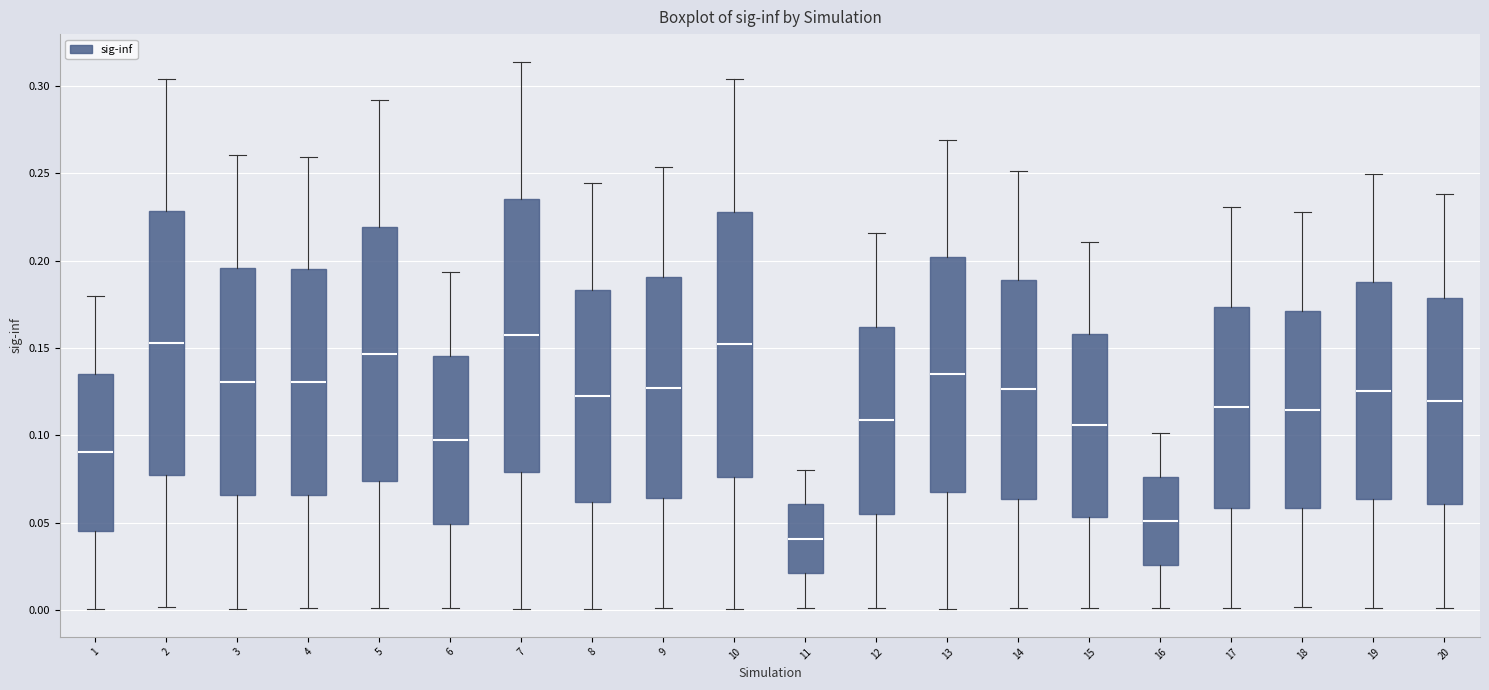

Reading left to right, read every box against the y-axis: the position of its median line, the range the box covers, and the ends of its whiskers. The values are not printed on the chart, so give them approximately, as read against the axis.

1: median 0.090, box 0.045 to 0.135, whiskers 0.000 to 0.180
2: median 0.155, box 0.075 to 0.230, whiskers 0.000 to 0.305
3: median 0.130, box 0.065 to 0.195, whiskers 0.000 to 0.260
4: median 0.130, box 0.065 to 0.195, whiskers 0.000 to 0.260
5: median 0.145, box 0.075 to 0.220, whiskers 0.000 to 0.290
6: median 0.095, box 0.050 to 0.145, whiskers 0.000 to 0.195
7: median 0.155, box 0.080 to 0.235, whiskers 0.000 to 0.315
8: median 0.120, box 0.060 to 0.185, whiskers 0.000 to 0.245
9: median 0.125, box 0.065 to 0.190, whiskers 0.000 to 0.255
10: median 0.150, box 0.075 to 0.230, whiskers 0.000 to 0.305
11: median 0.040, box 0.020 to 0.060, whiskers 0.000 to 0.080
12: median 0.110, box 0.055 to 0.160, whiskers 0.000 to 0.215
13: median 0.135, box 0.070 to 0.200, whiskers 0.000 to 0.270
14: median 0.125, box 0.065 to 0.190, whiskers 0.000 to 0.250
15: median 0.105, box 0.055 to 0.160, whiskers 0.000 to 0.210
16: median 0.050, box 0.025 to 0.075, whiskers 0.000 to 0.100
17: median 0.115, box 0.060 to 0.175, whiskers 0.000 to 0.230
18: median 0.115, box 0.060 to 0.170, whiskers 0.000 to 0.230
19: median 0.125, box 0.065 to 0.185, whiskers 0.000 to 0.250
20: median 0.120, box 0.060 to 0.180, whiskers 0.000 to 0.240